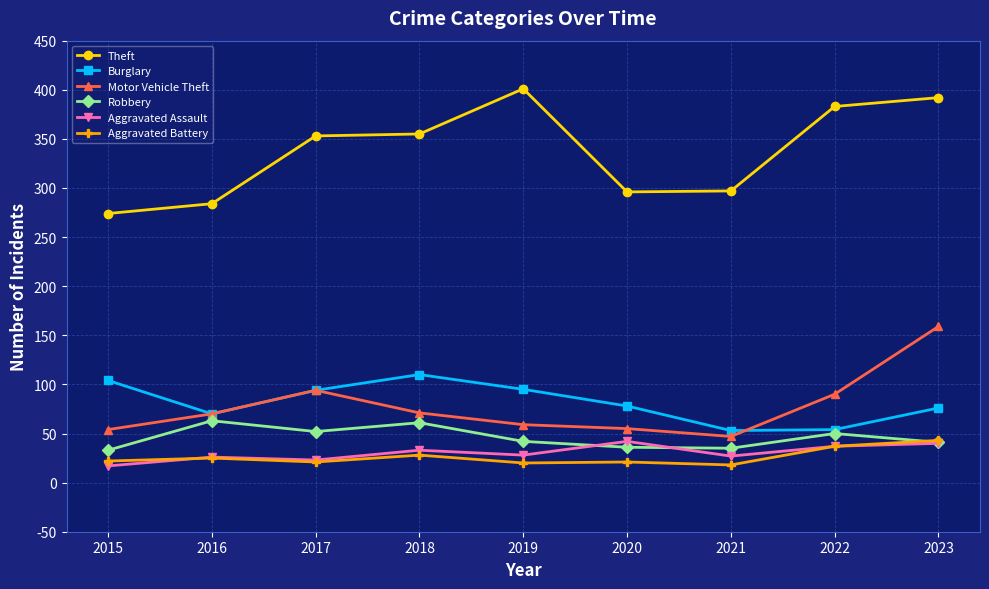

True or false: Aggravated Battery has a value of 20 at 2019.

True